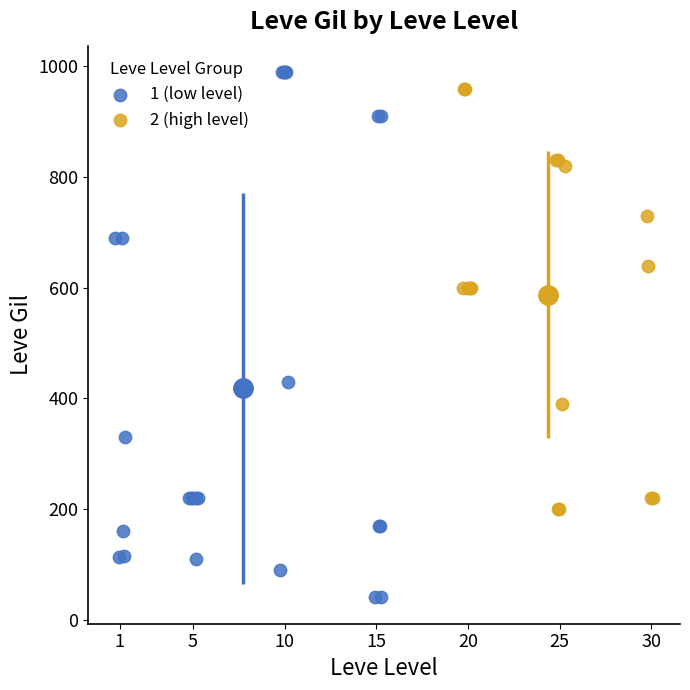

Which series has the widest spread of Y values?

1 (low level)